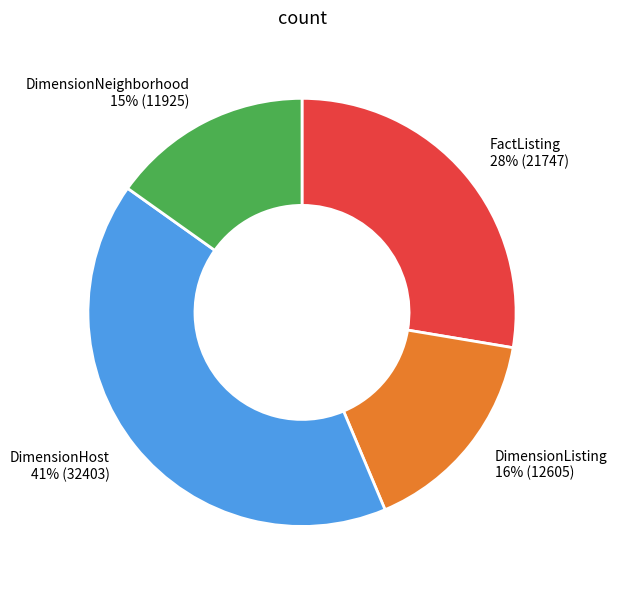

To the nearest percent, what is the average slice percentage?

25%